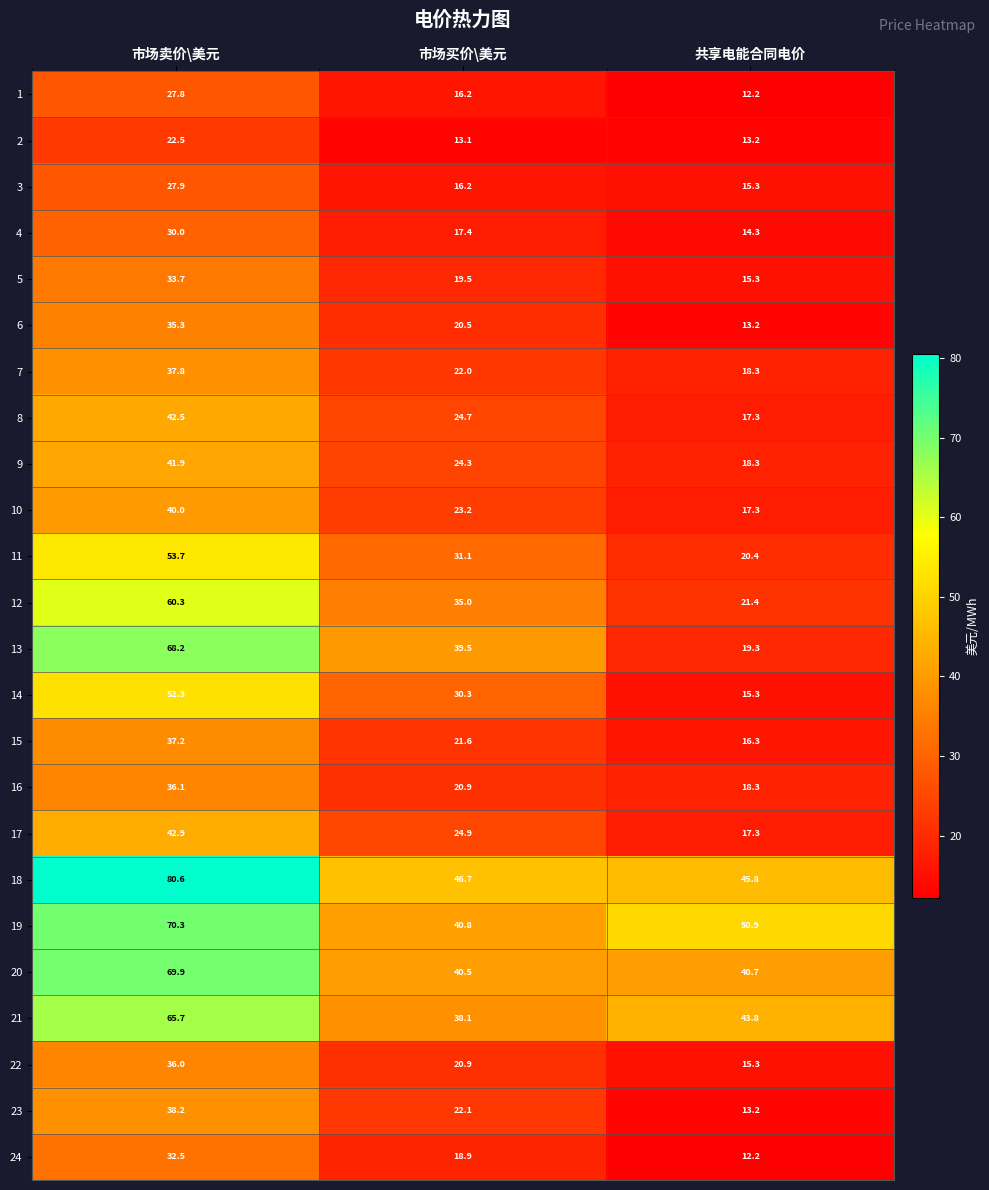

Between 市场卖价\美元 and 共享电能合同电价, which series saw the biggest shift?

13